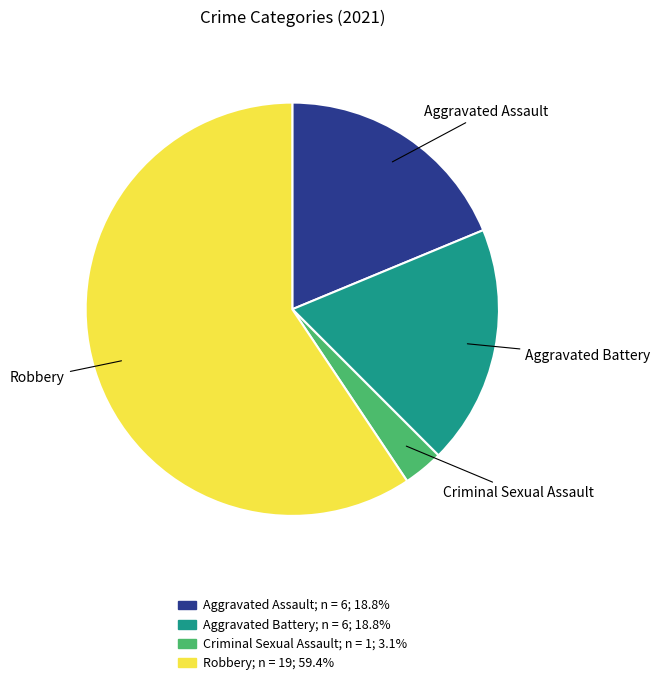

Is Aggravated Battery the majority of the pie?

No